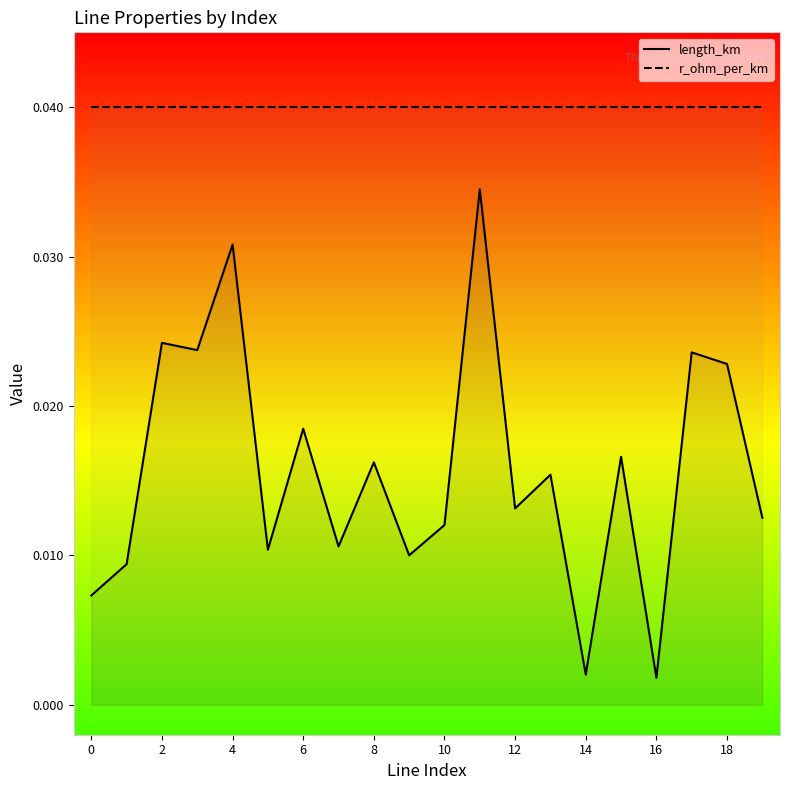

True or false: r_ohm_per_km and length_km intersect in this chart.

False